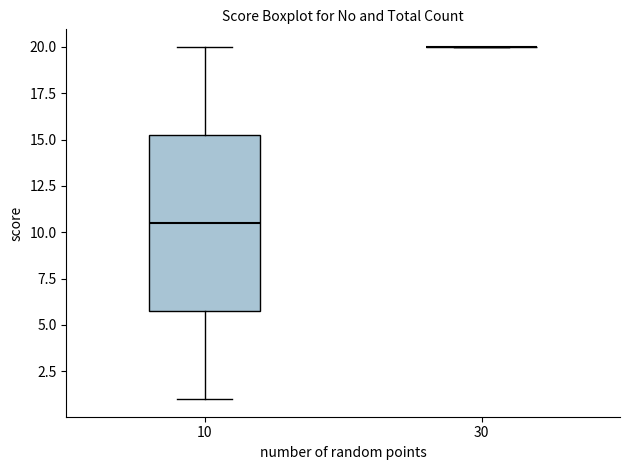

Reading left to right, read every box against the y-axis: the position of its median line, the range the box covers, and the ends of its whiskers. The values are not printed on the chart, so give them approximately, as read against the axis.

10: median 10.5, box 6.0 to 15.5, whiskers 1.0 to 20.0
30: box collapsed to a line at 20.0, whiskers 20.0 to 20.0